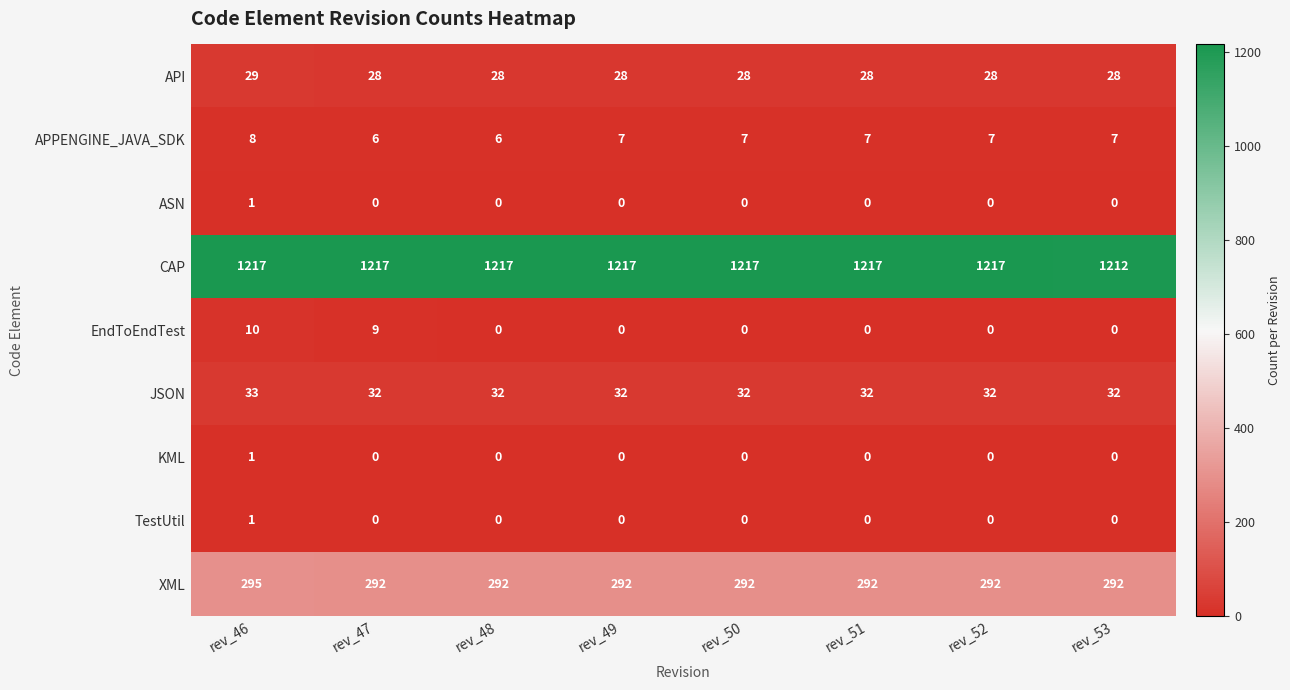

Which series has the widest spread of values?

EndToEndTest